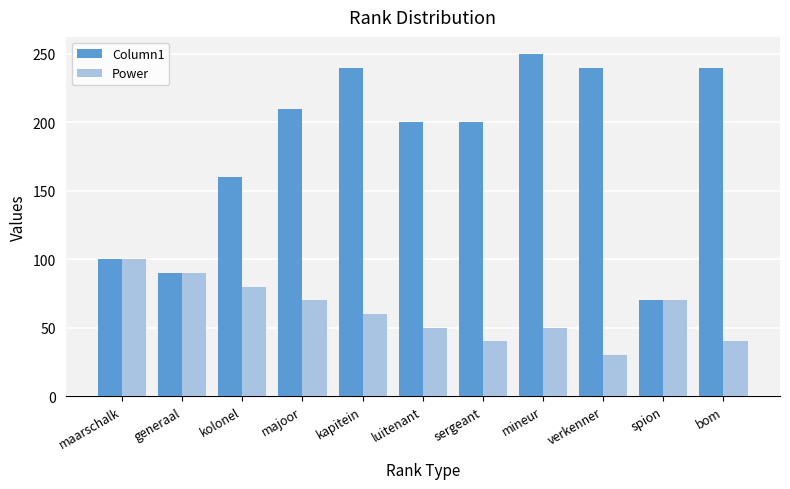

What is the value of the Power bar at the 7th from the left?

40